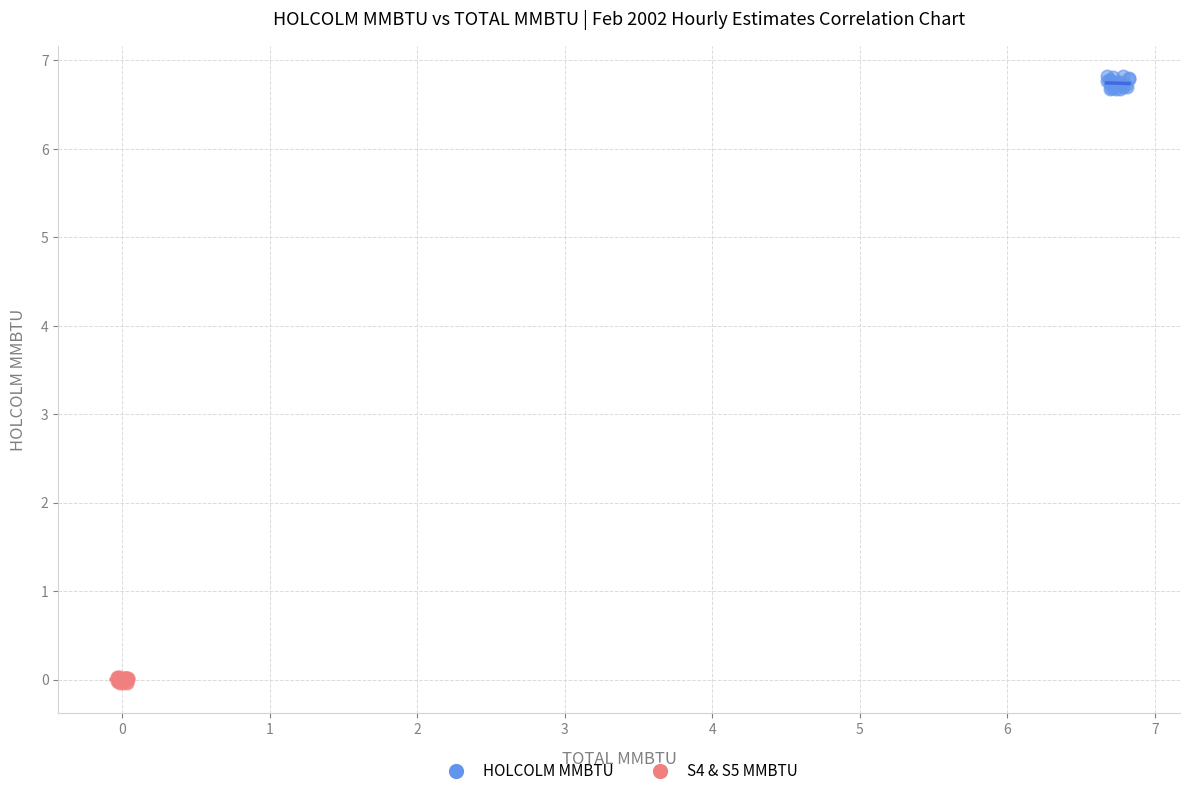

Which series contains the highest Y value?

HOLCOLM MMBTU